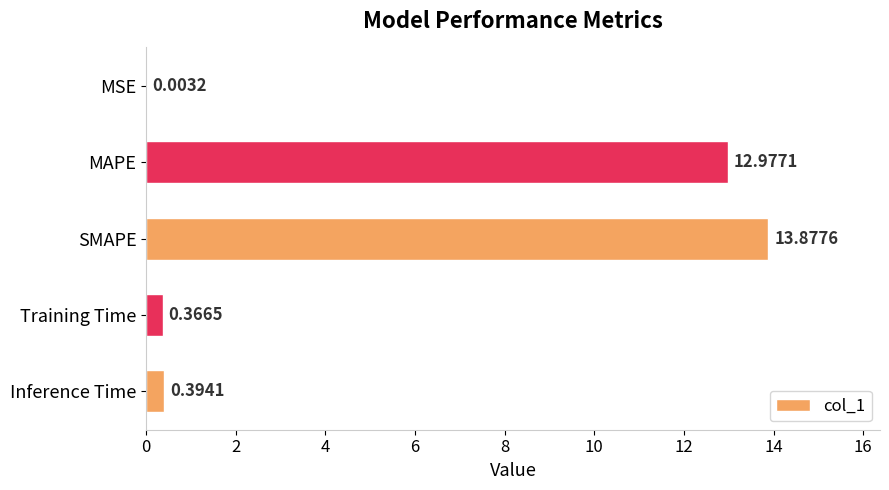

What is the sum of all values?

27.6